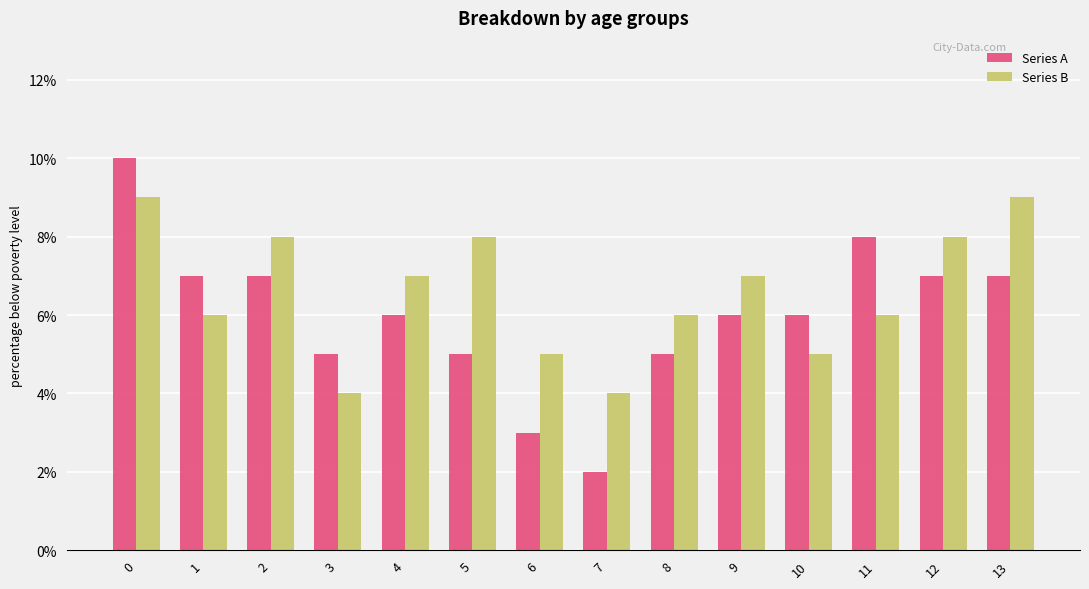

Rank the series at 2 from highest to lowest value.

Series B, Series A